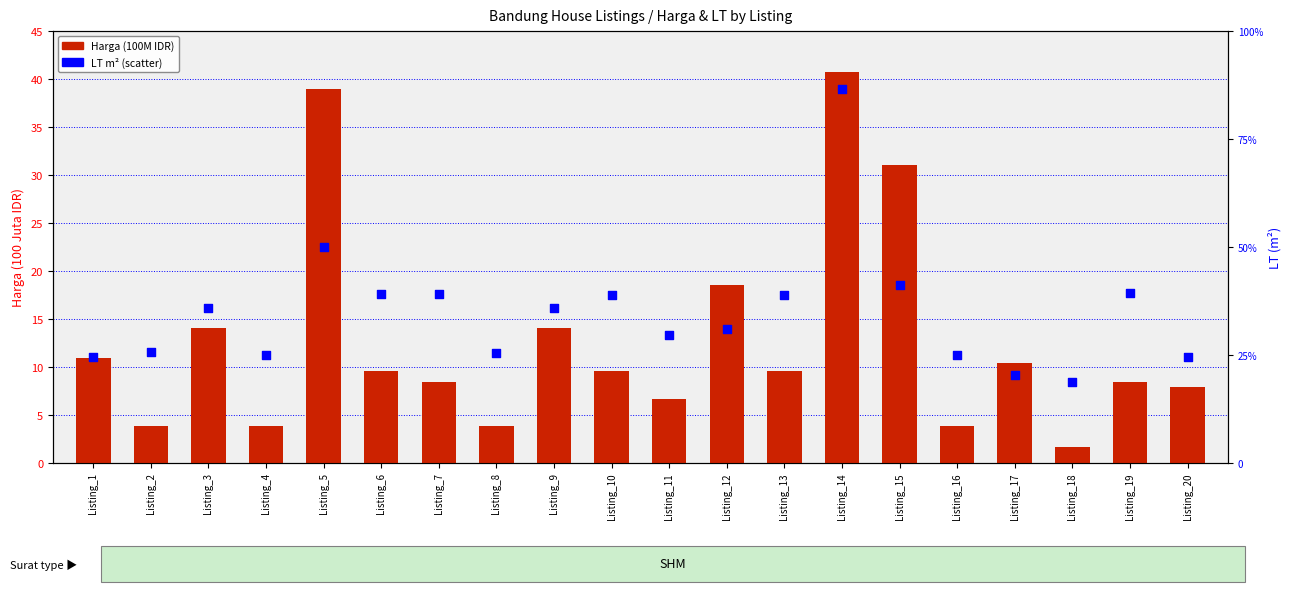

At how many categories does at least one series exceed 122?

8